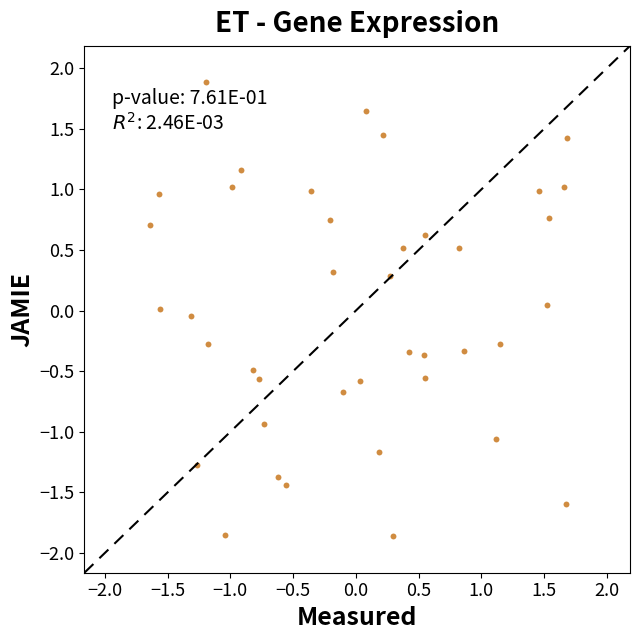

What is the range of X values (max minus min)?

3.3